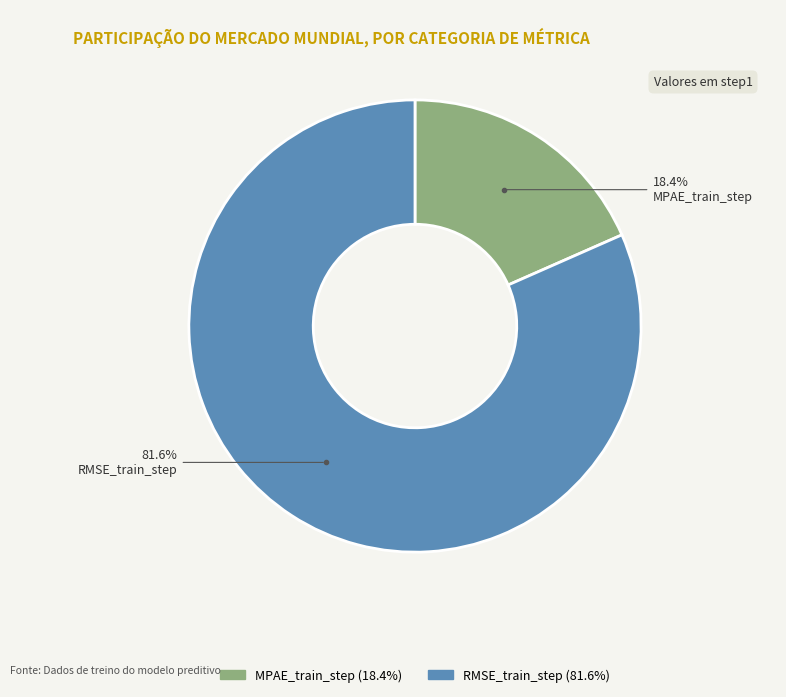

To the nearest percent, what portion does MPAE_train_step represent?

18%